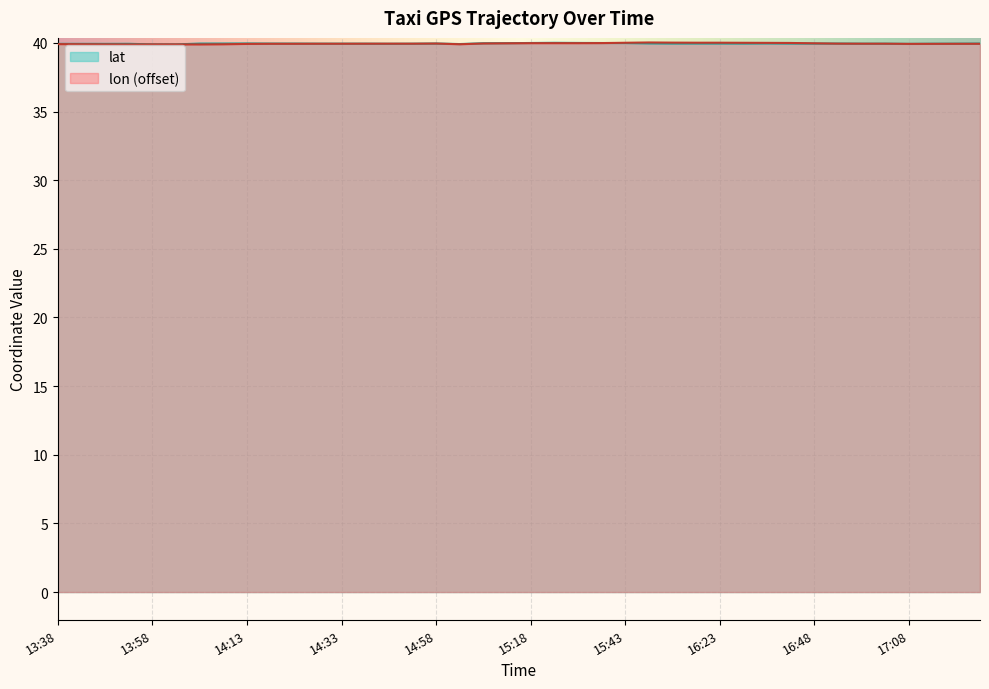

At which label is lat closest to 39?

13:58